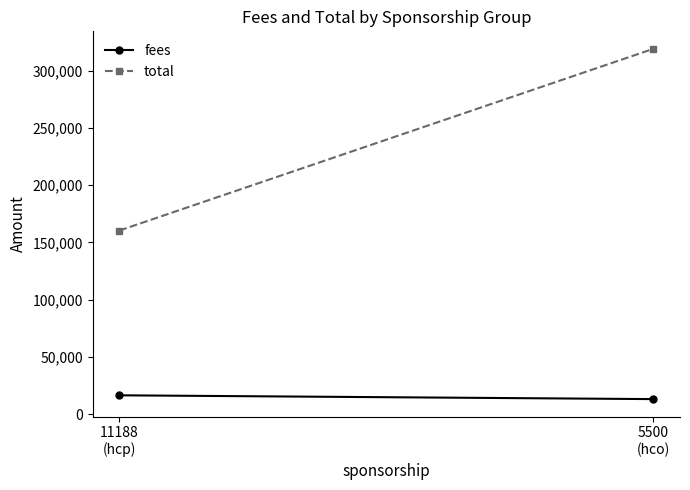

Does the chart have visible grid lines?

No